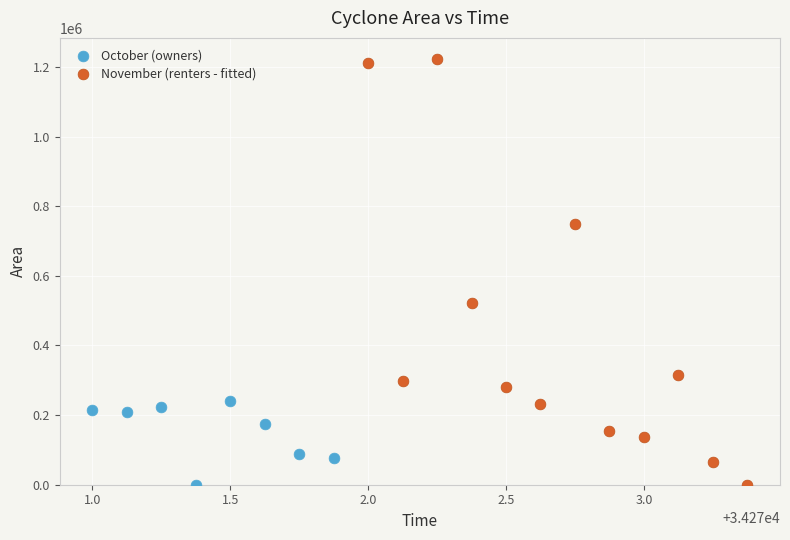

Which series contains the highest Y value?

November (renters - fitted)